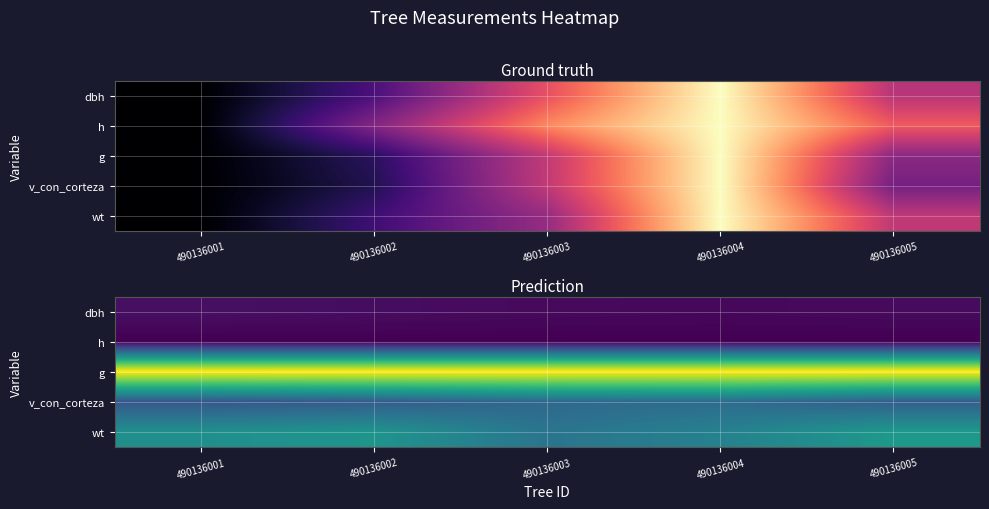

Count the wt values in the range 0 to 1.

5